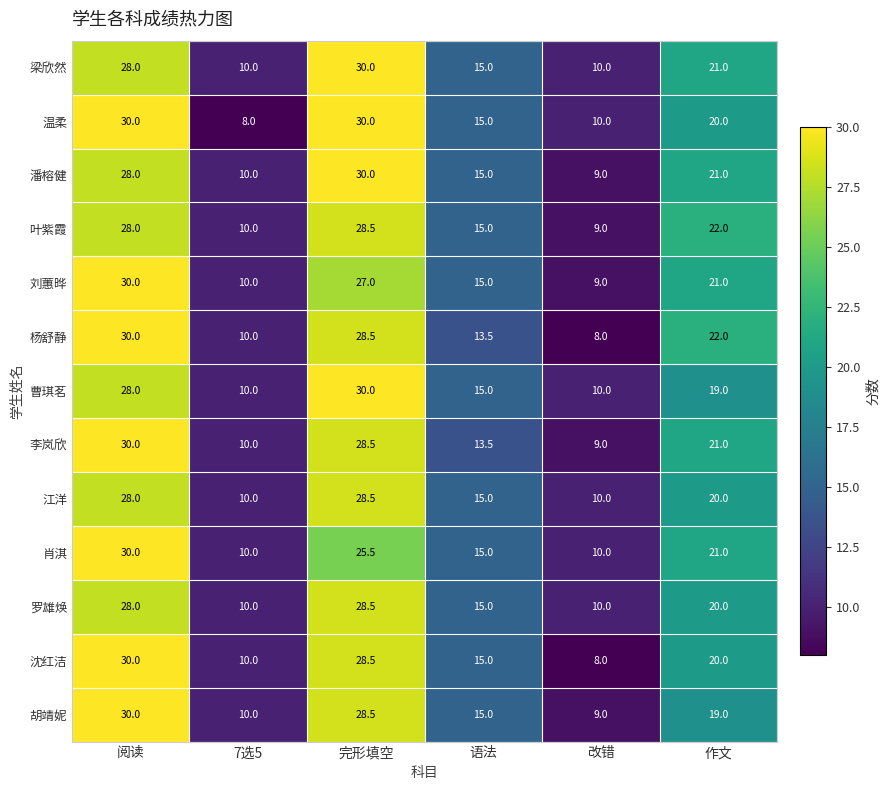

True or false: 梁欣然 has a value of 15.0 at 改错.

False